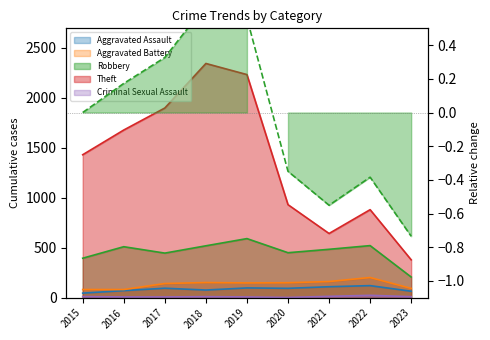

Which series has the largest range (max minus min)?

Robbery